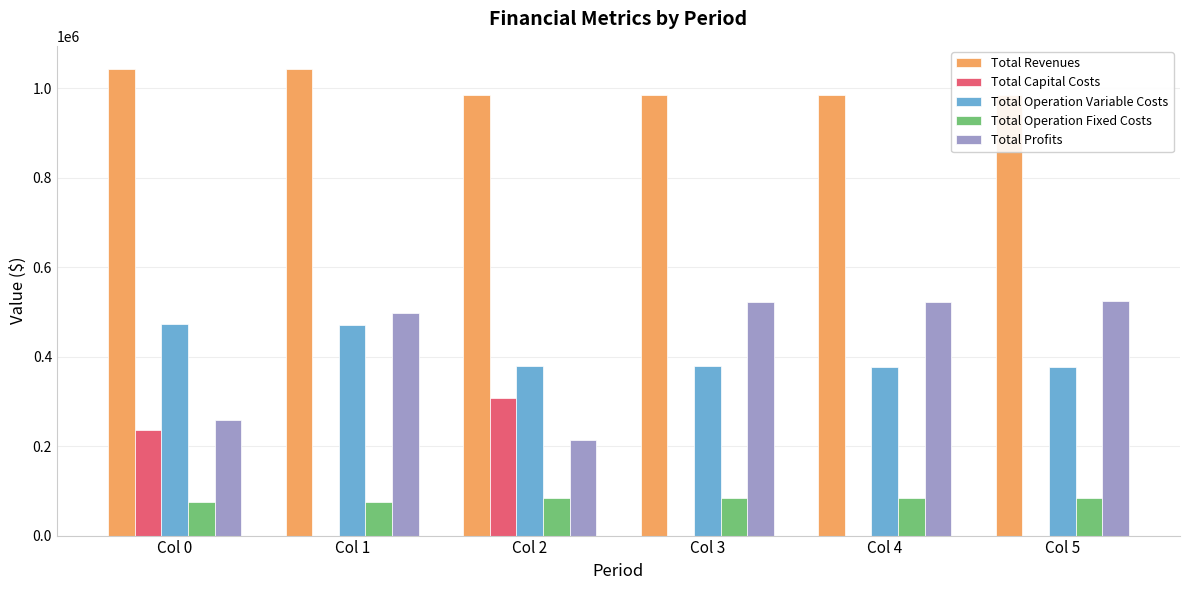

What is the maximum value shown in the chart?

1042497.3